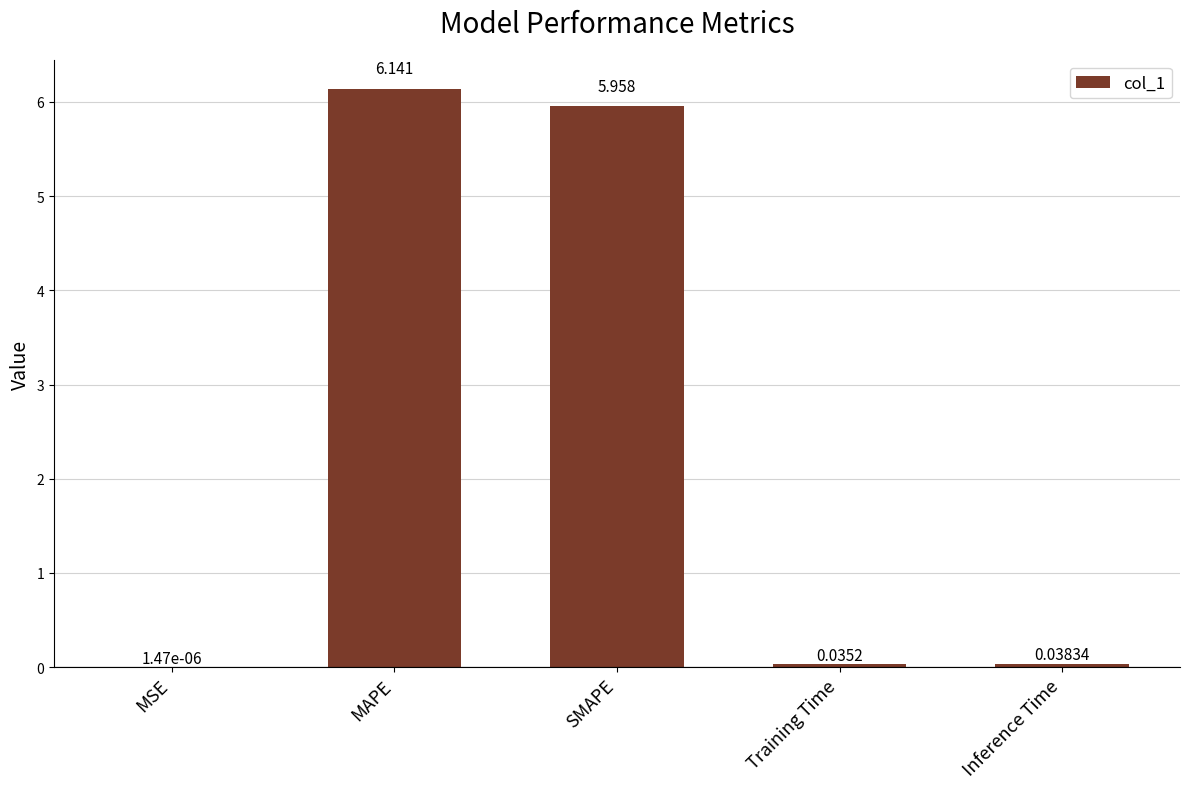

Between Inference Time and Training Time, which is larger?

Inference Time